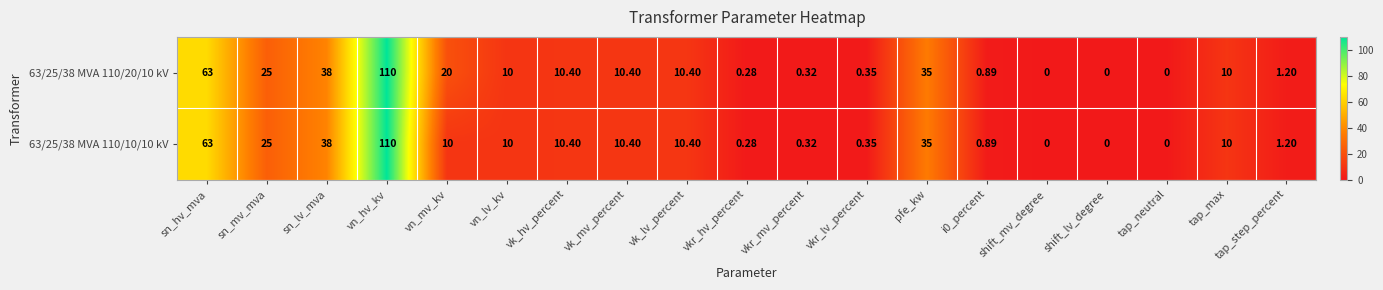

Which category has the highest value in the 63/25/38 MVA 110/20/10 kV series?

vn_hv_kv